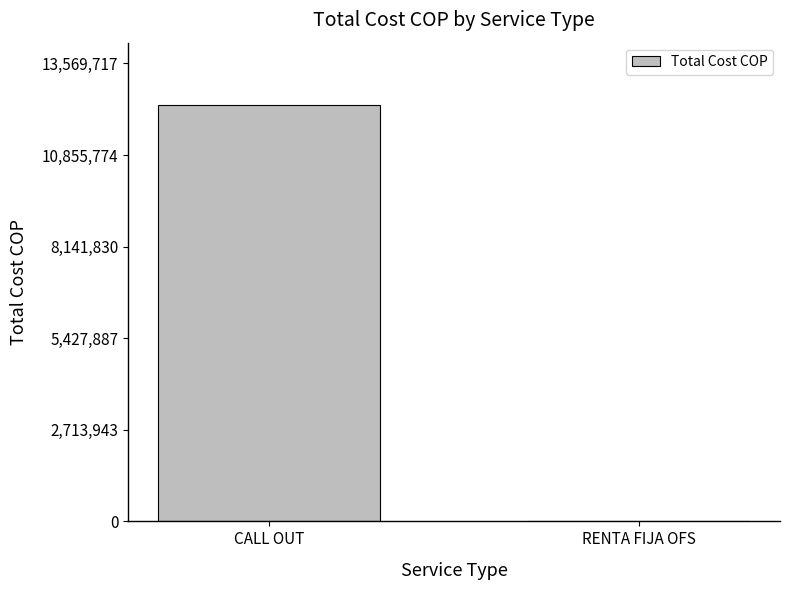

How many positive values are there?

1